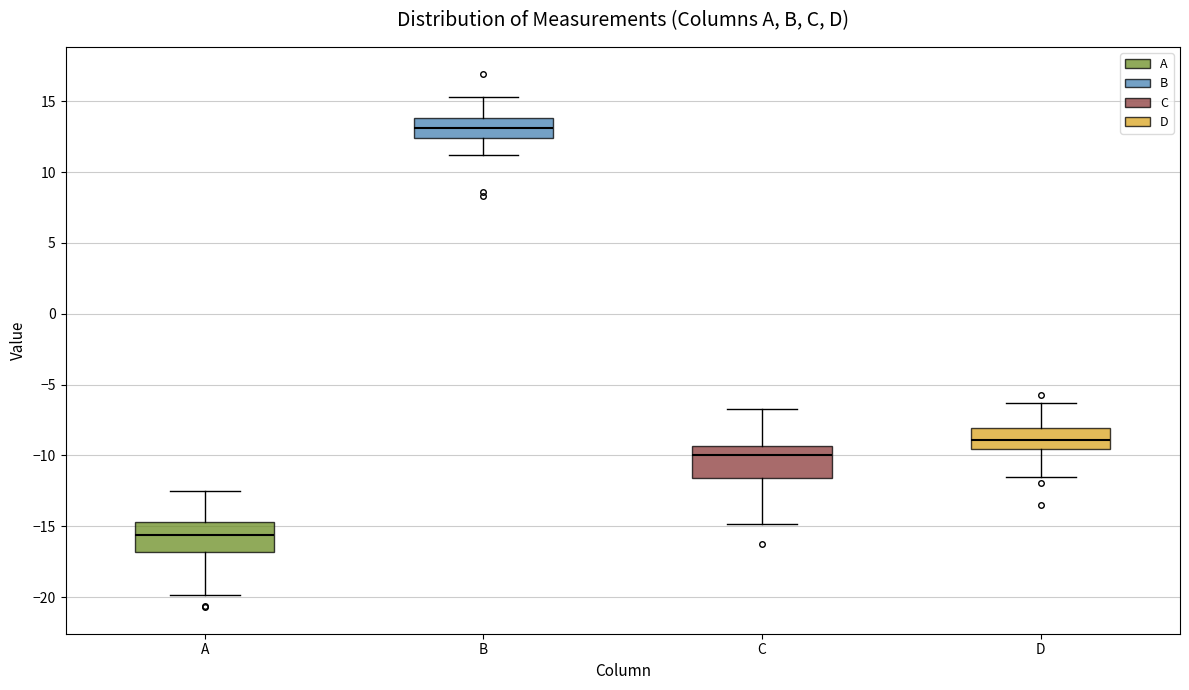

Reading left to right, read every box against the y-axis: the position of its median line, the range the box covers, and the ends of its whiskers. The values are not printed on the chart, so give them approximately, as read against the axis.

A: median -15.5, box -17.0 to -14.5, whiskers -20.0 to -12.5
B: median 13.0, box 12.5 to 14.0, whiskers 11.0 to 15.5
C: median -10.0, box -11.5 to -9.5, whiskers -15.0 to -6.5
D: median -9.0, box -9.5 to -8.0, whiskers -11.5 to -6.5